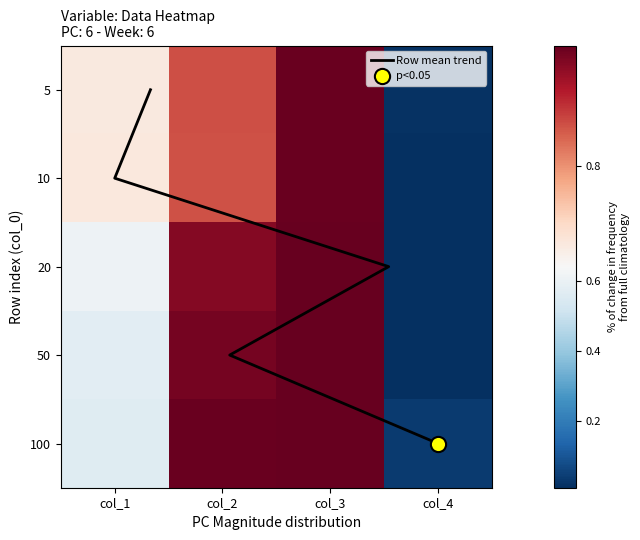

Read the 50 value at col_1.

0.6